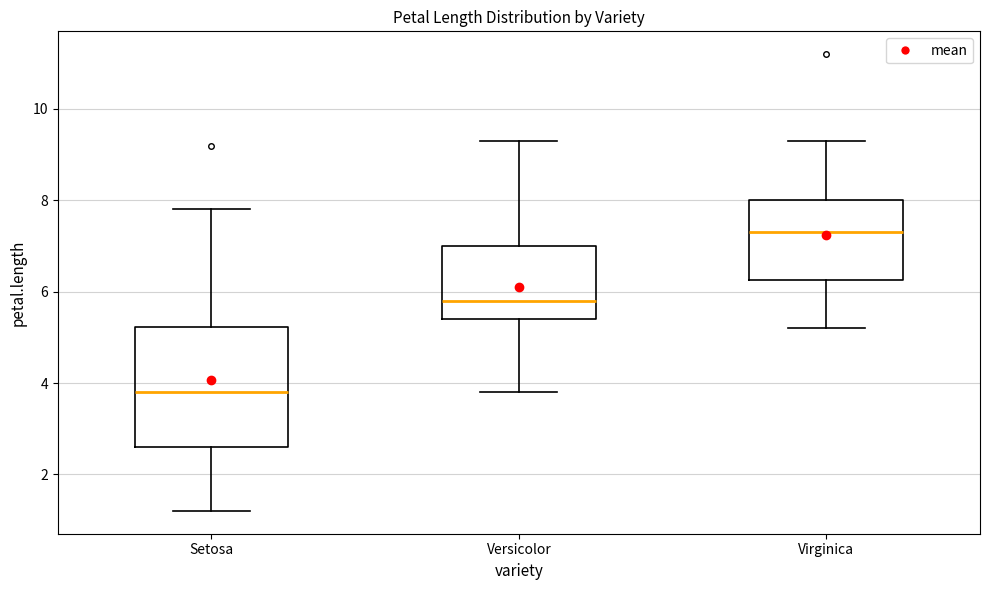

Which box has the lowest median line?

Setosa